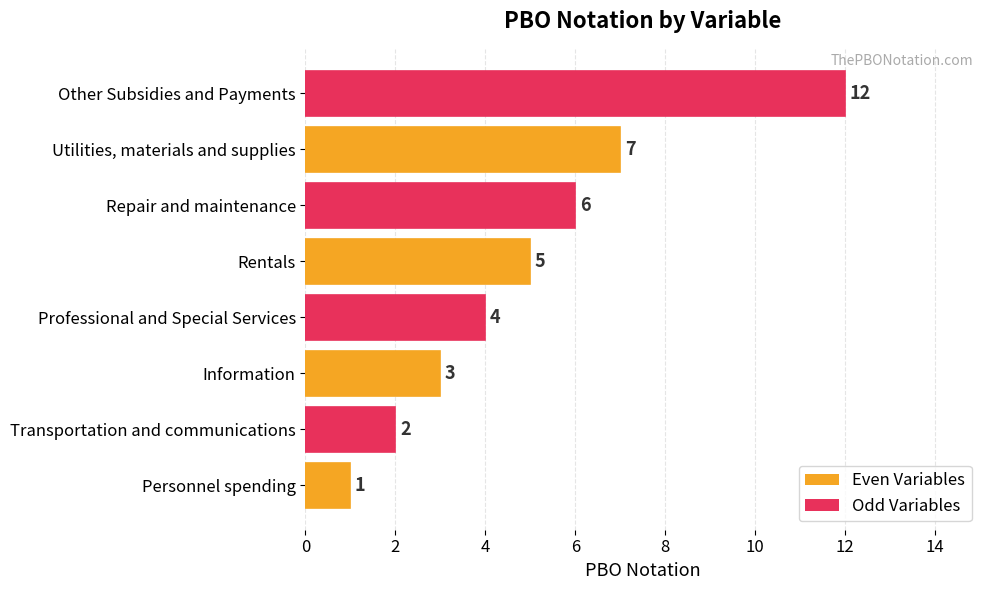

How many data points are less than 5?

4